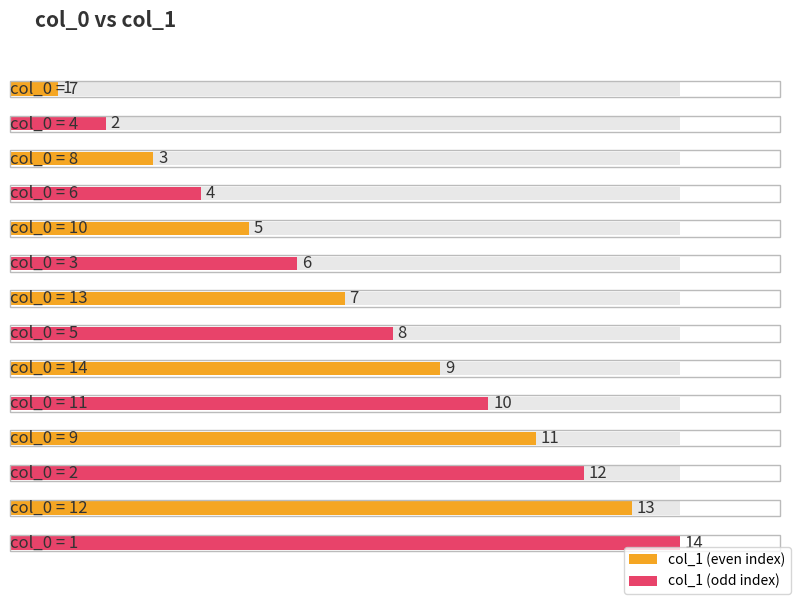

Rank the categories by value from lowest to highest.

7, 4, 8, 6, 10, 3, 13, 5, 14, 11, 9, 2, 12, 1